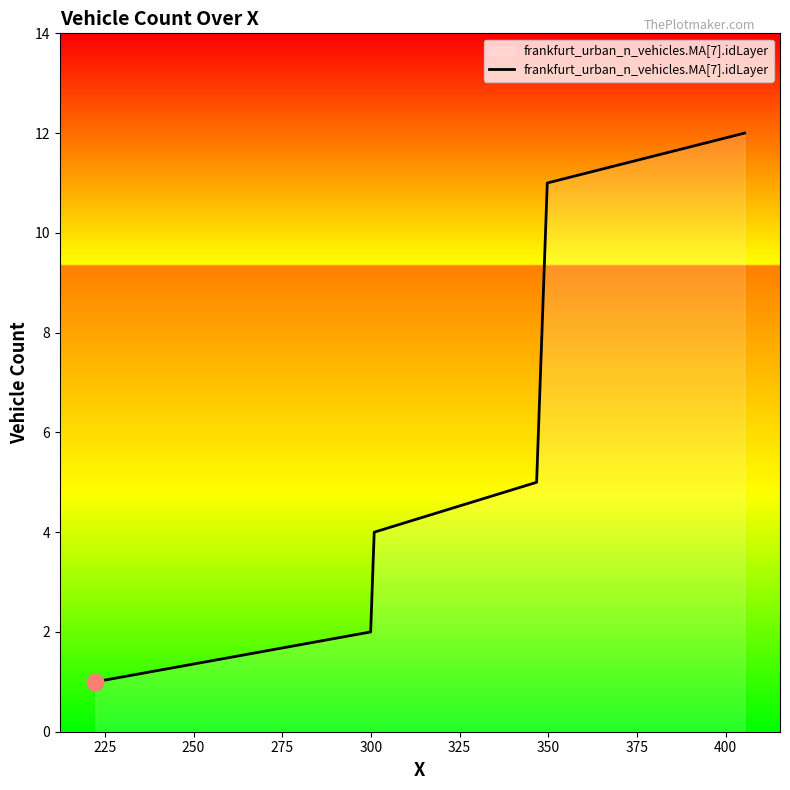

What is the greatest value displayed?

12